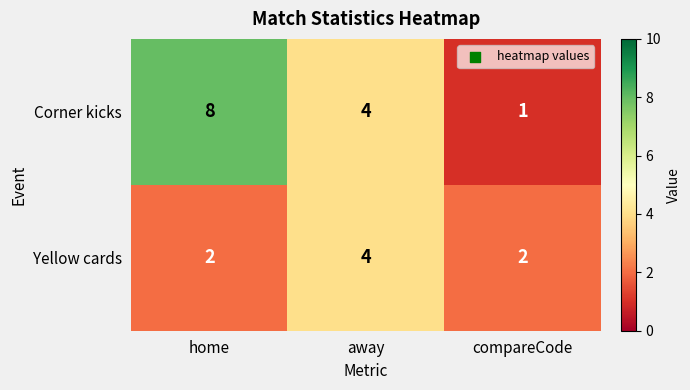

How many Corner kicks values are between 1 and 8?

3